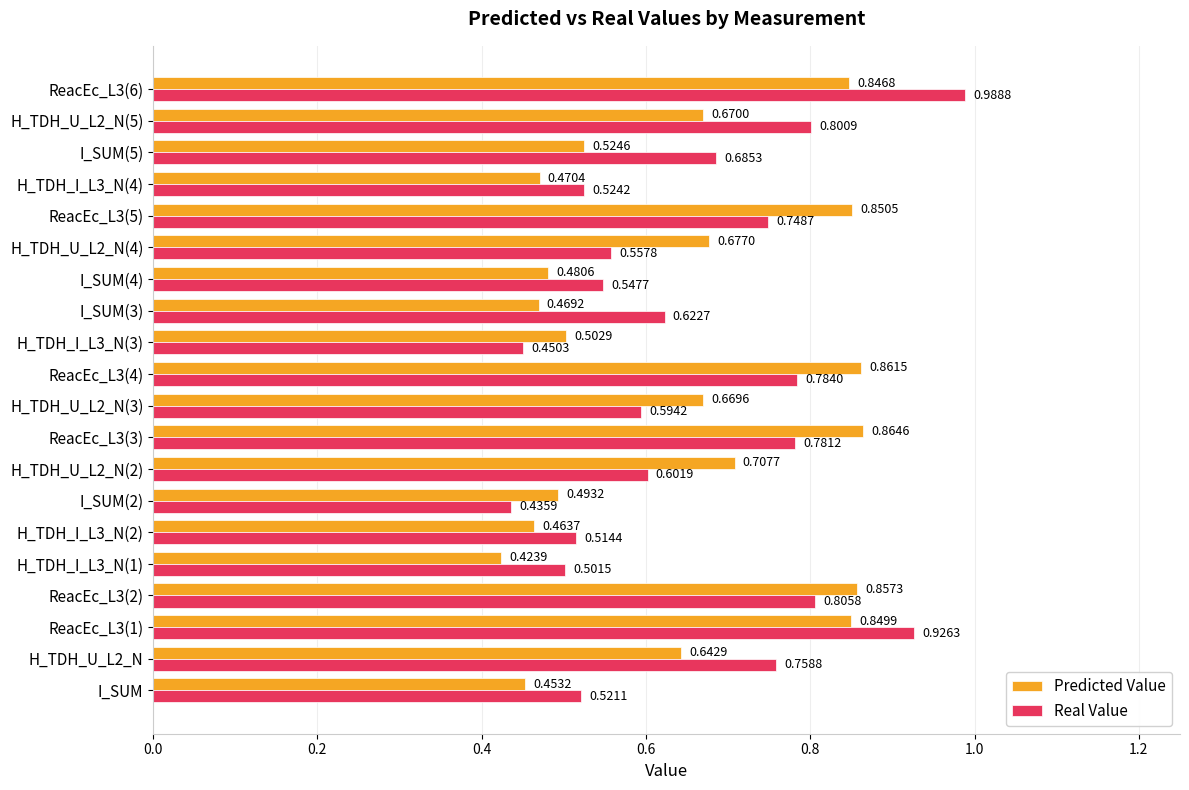

At which label does Real Value reach its peak?

ReacEc_L3(6)